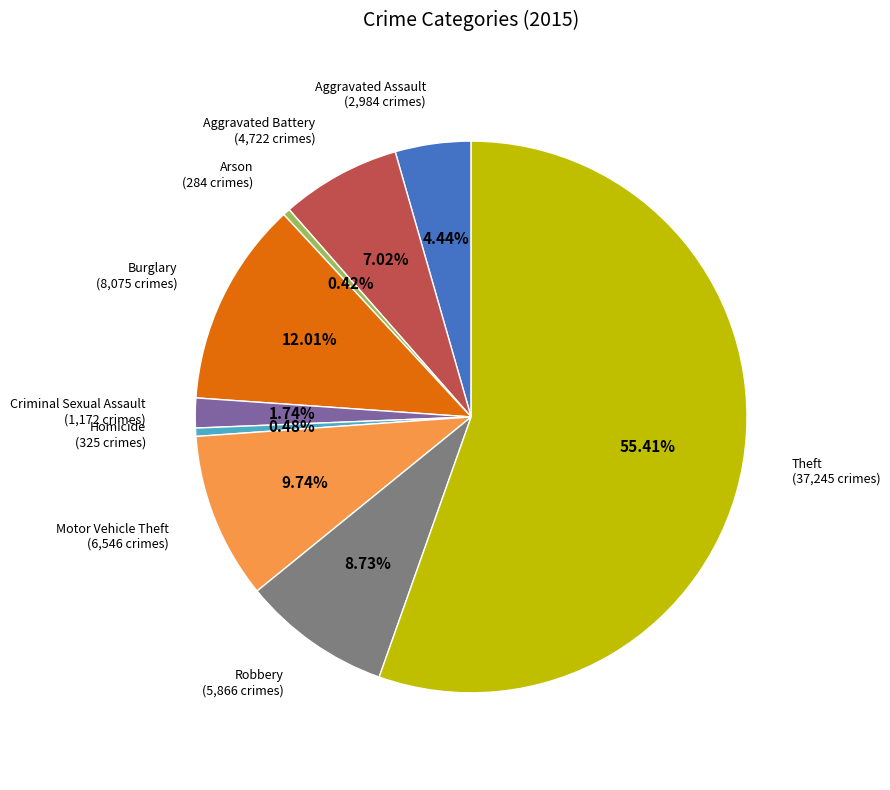

What portion of the pie excludes Robbery?

91.3%